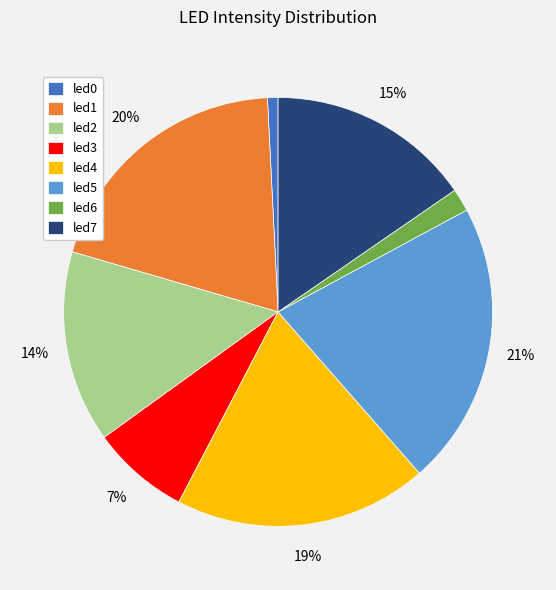

How many segments does this pie chart have?

8